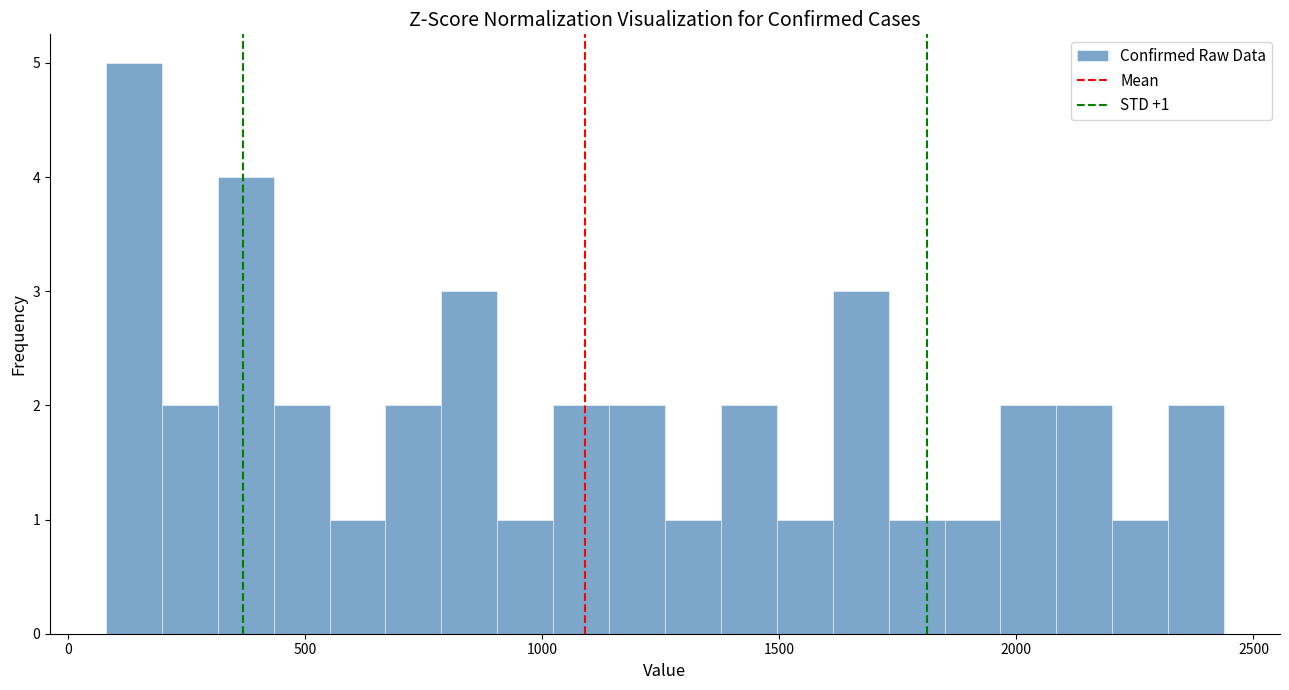

Around what value on the x-axis is the tallest bar? Give the approximate position of its centre, as read against the axis.

150